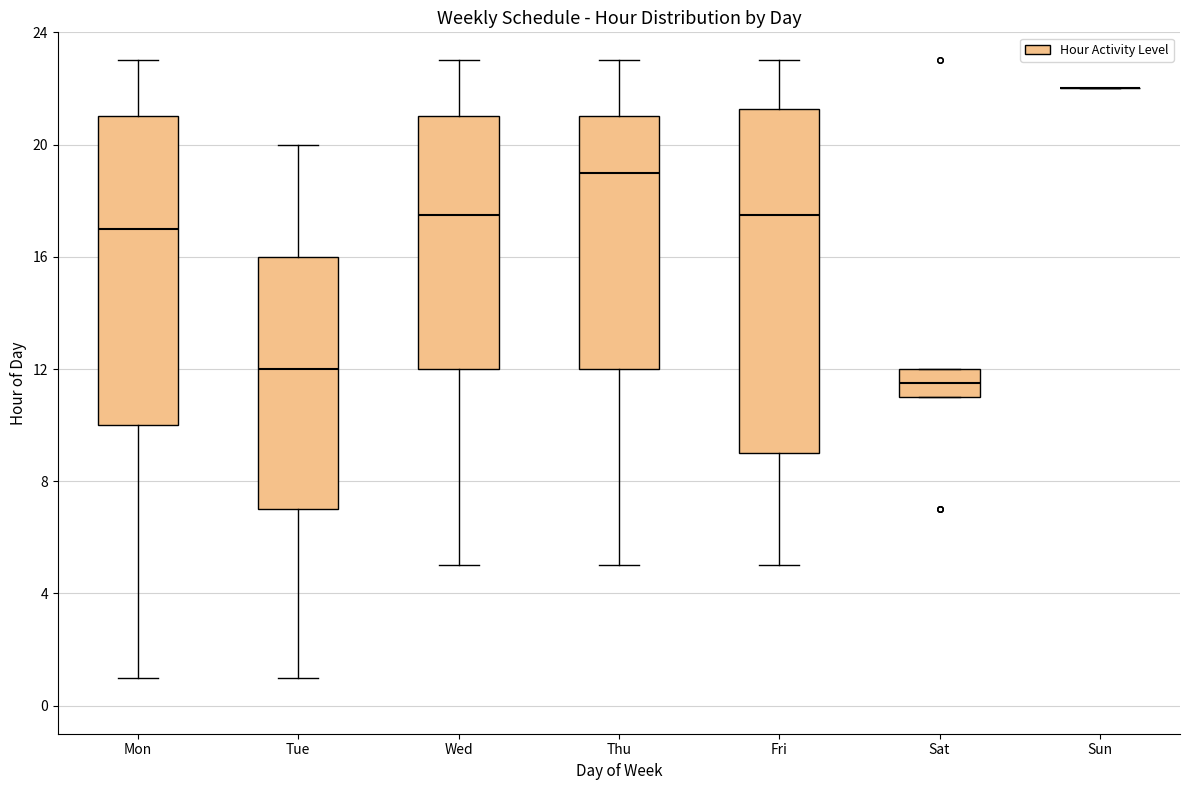

Which box is the tallest, from its lower edge to its upper edge?

Fri